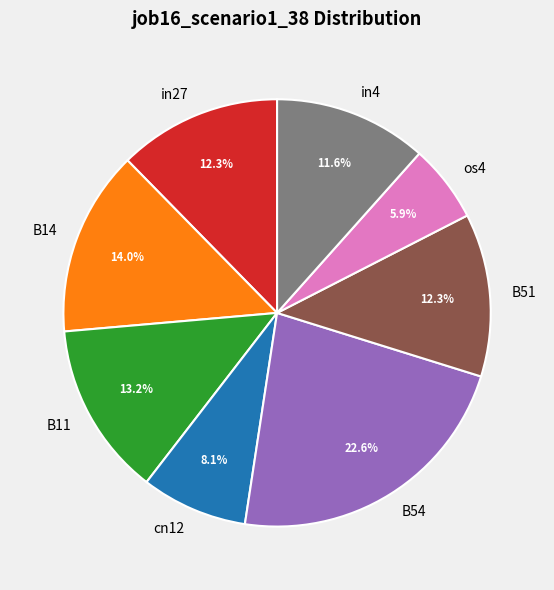

True or false: in4 accounts for 1% of the total.

False